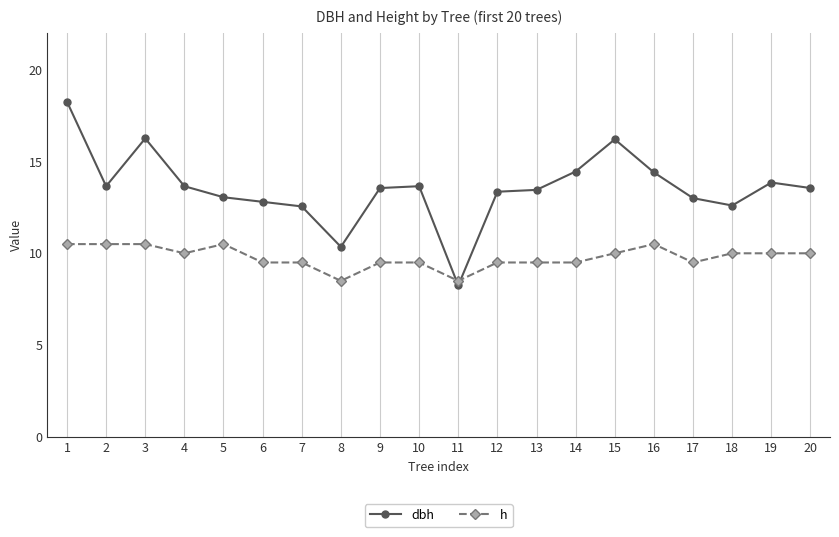

Where is the first local maximum for dbh?

3